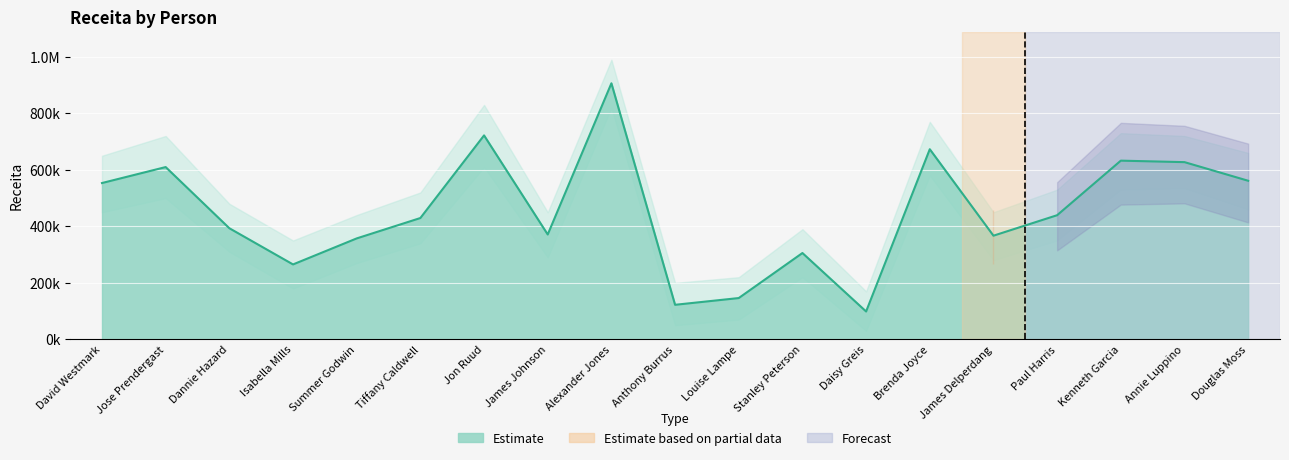

Rank the categories by value from lowest to highest.

Daisy Greis, Anthony Burrus, Louise Lampe, Isabella Mills, Stanley Peterson, Summer Godwin, James Delperdang, James Johnson, Dannie Hazard, Tiffany Caldwell, Paul Harris, David Westmark, Douglas Moss, Jose Prendergast, Annie Luppino, Kenneth Garcia, Brenda Joyce, Jon Ruud, Alexander Jones